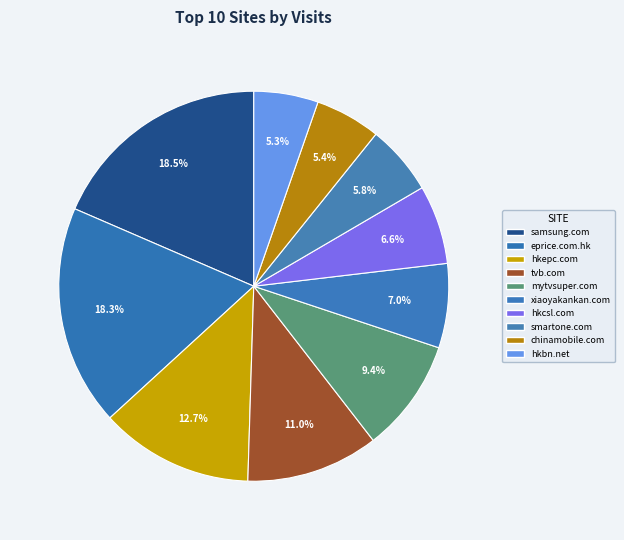

To the nearest percent, what percentage of the pie is xiaoyakankan.com?

7%